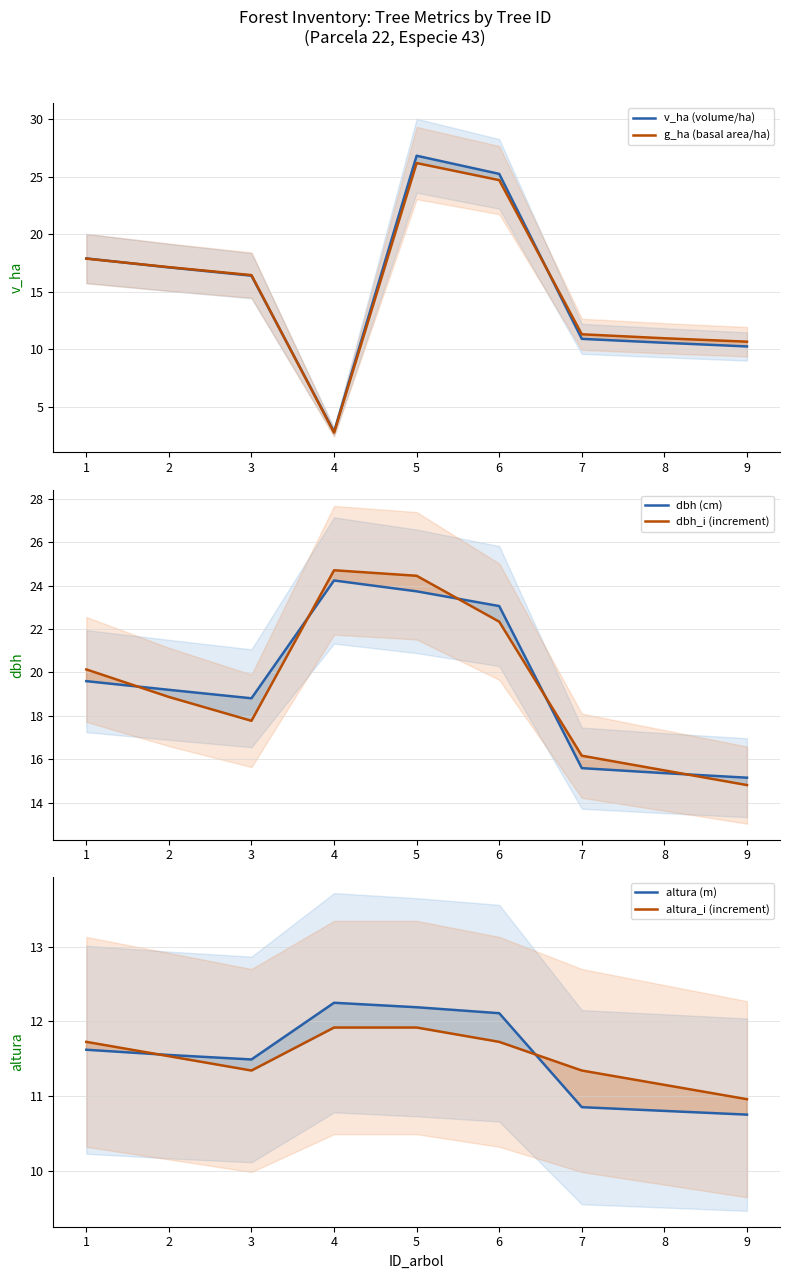

True or false: dbh_i (increment) and altura (m) intersect in this chart.

False